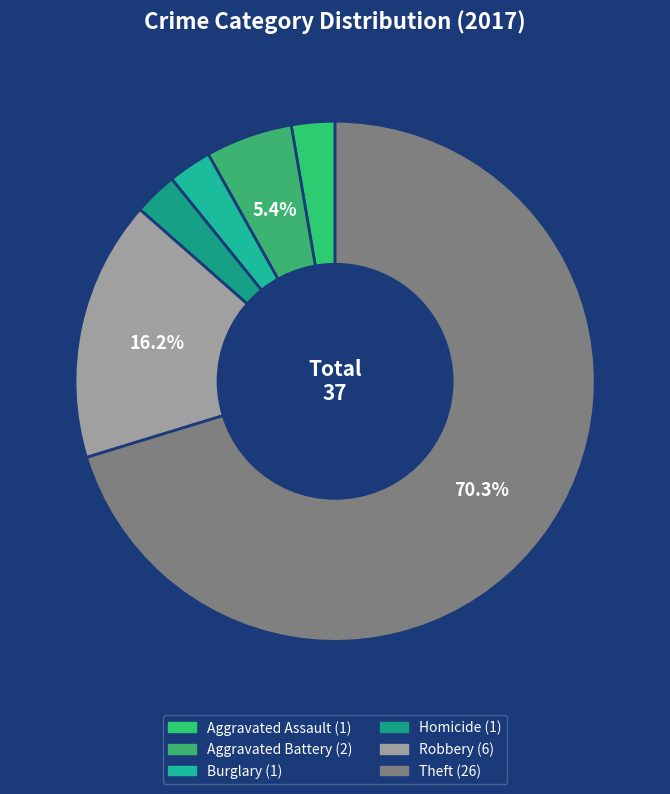

Count the number of slices in the pie.

6